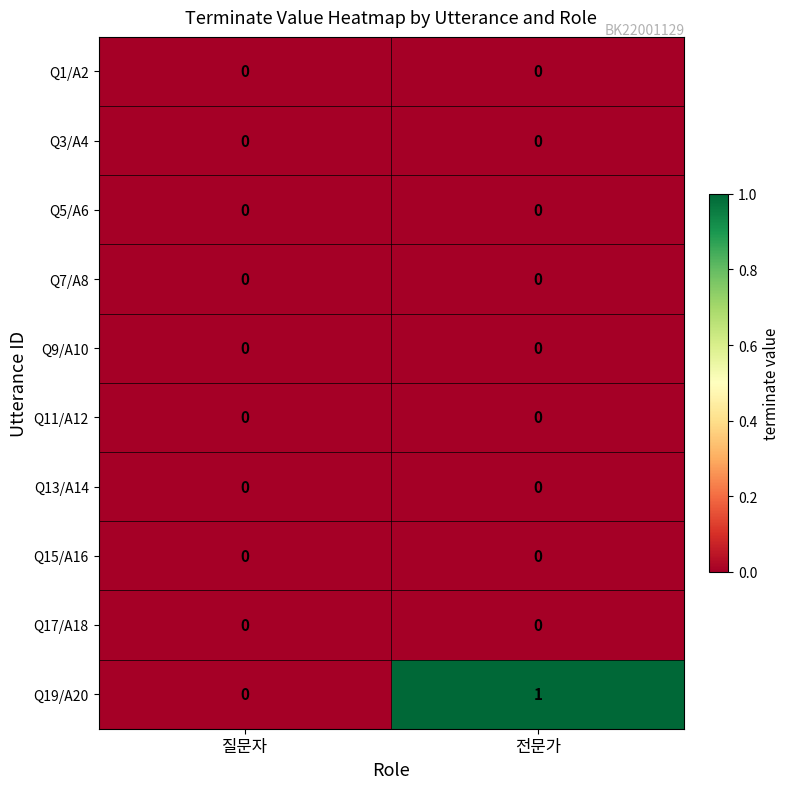

How many categories are shown in the chart?

2